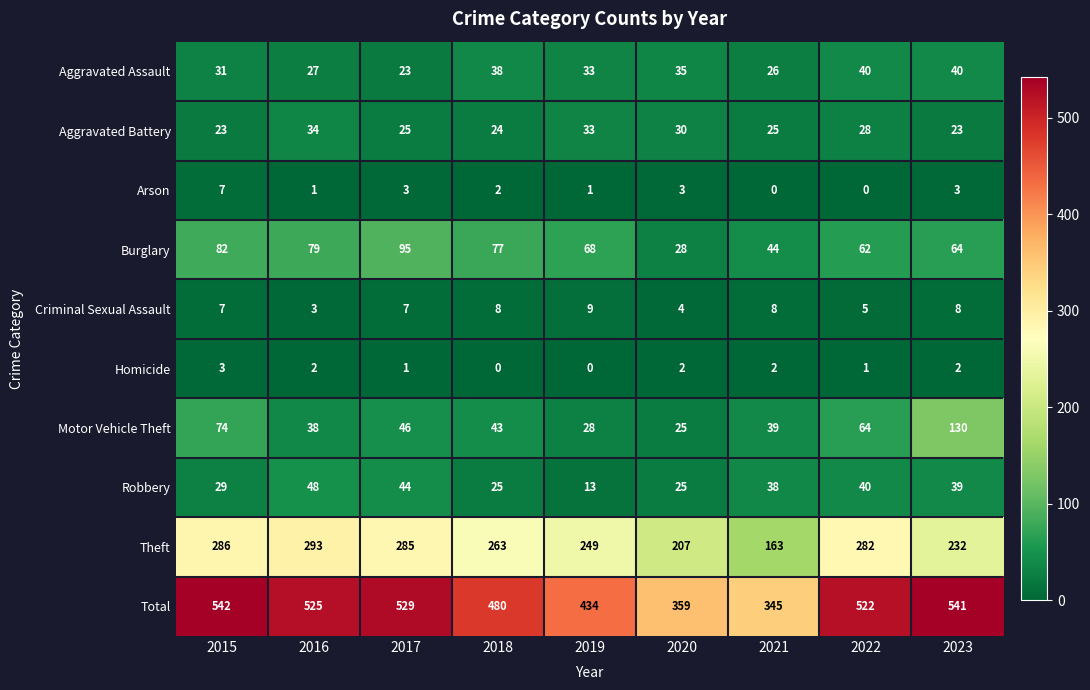

At which label is Robbery closest to 30?

2015